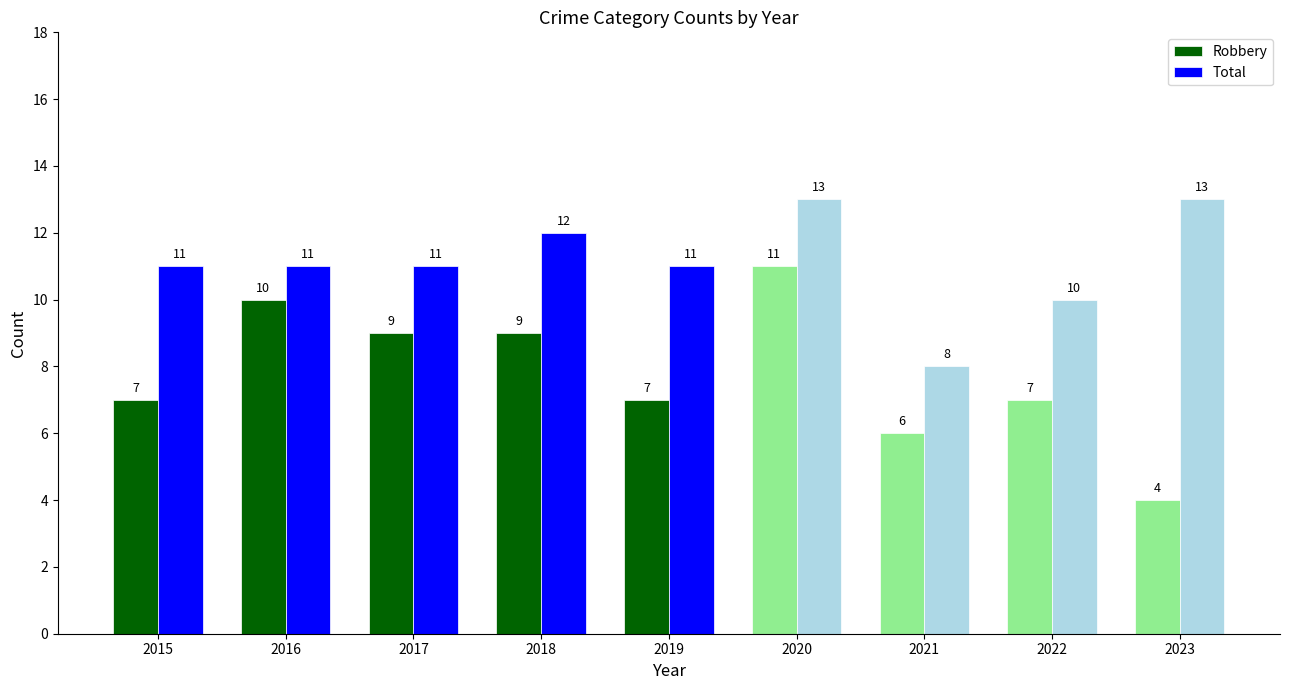

What is the difference between the second highest and second lowest values in the Robbery series?

4